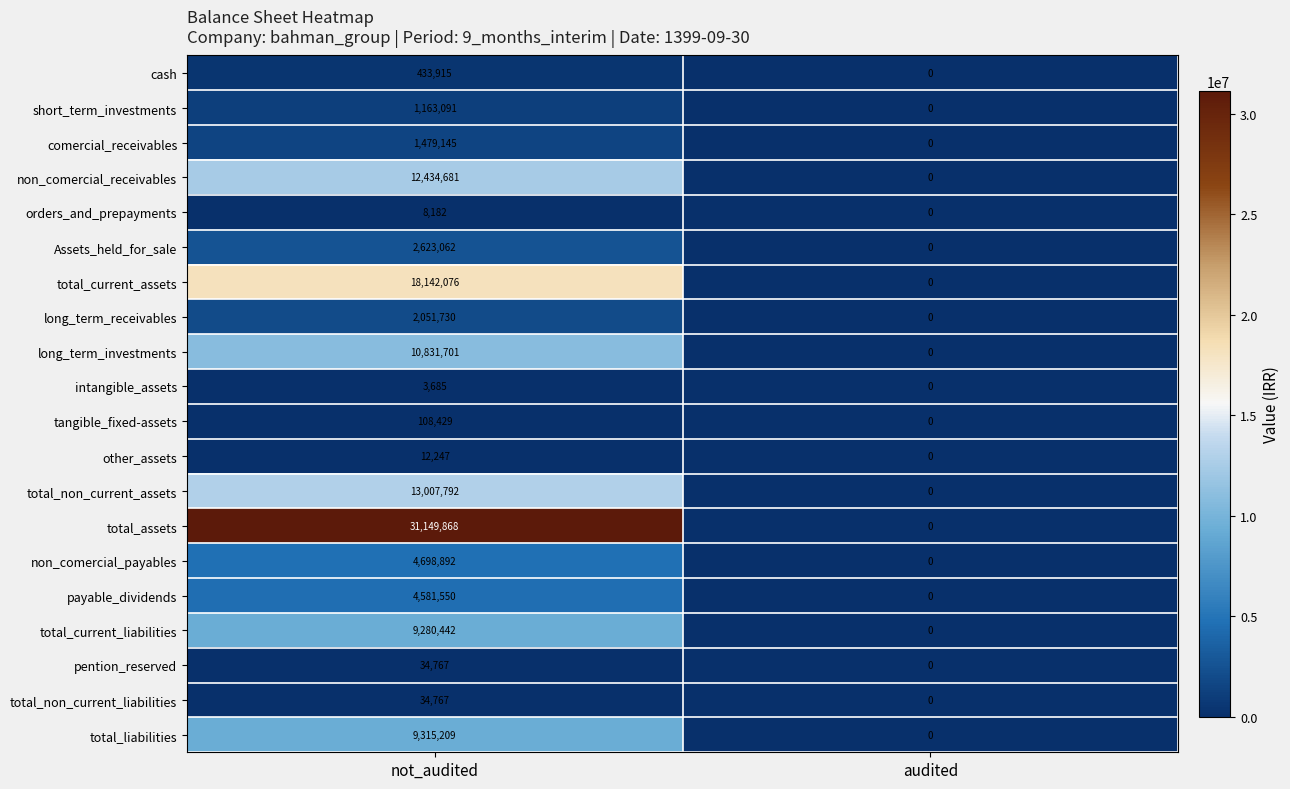

Count the number of data series in this chart.

20